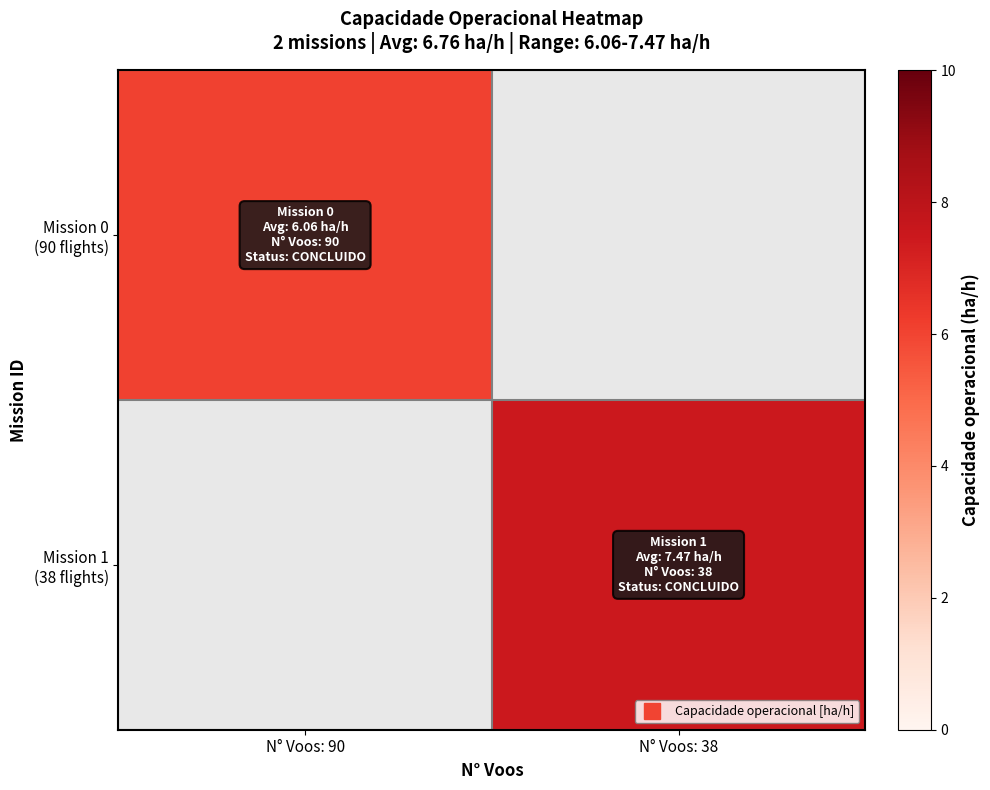

At which label does Mission 0 (90 flights) reach its peak?

N° Voos: 90